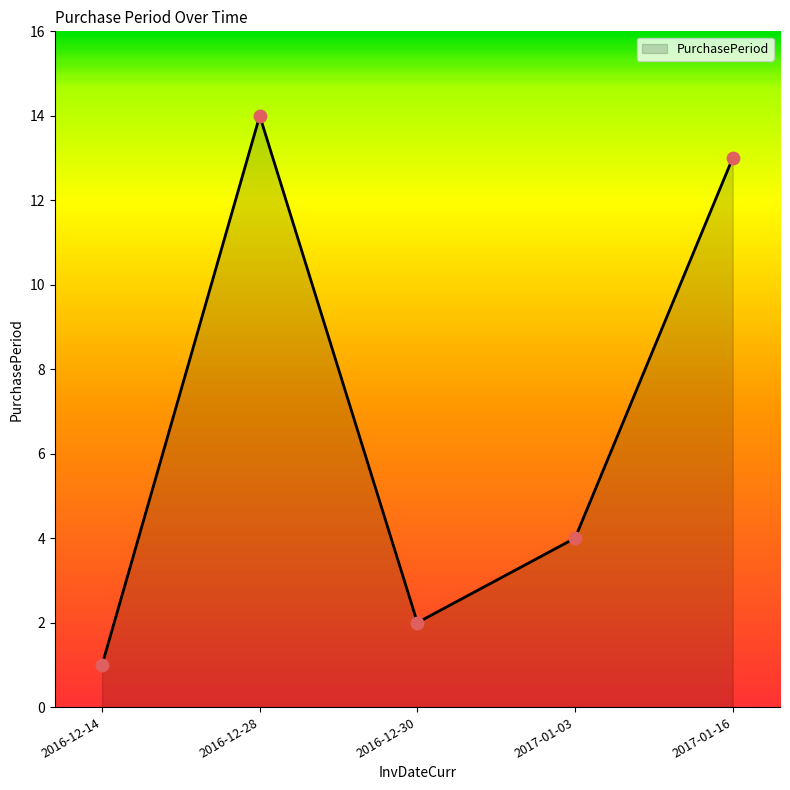

Approximately how many times larger is the value at 2016-12-30 compared to 2017-01-16?

0.2